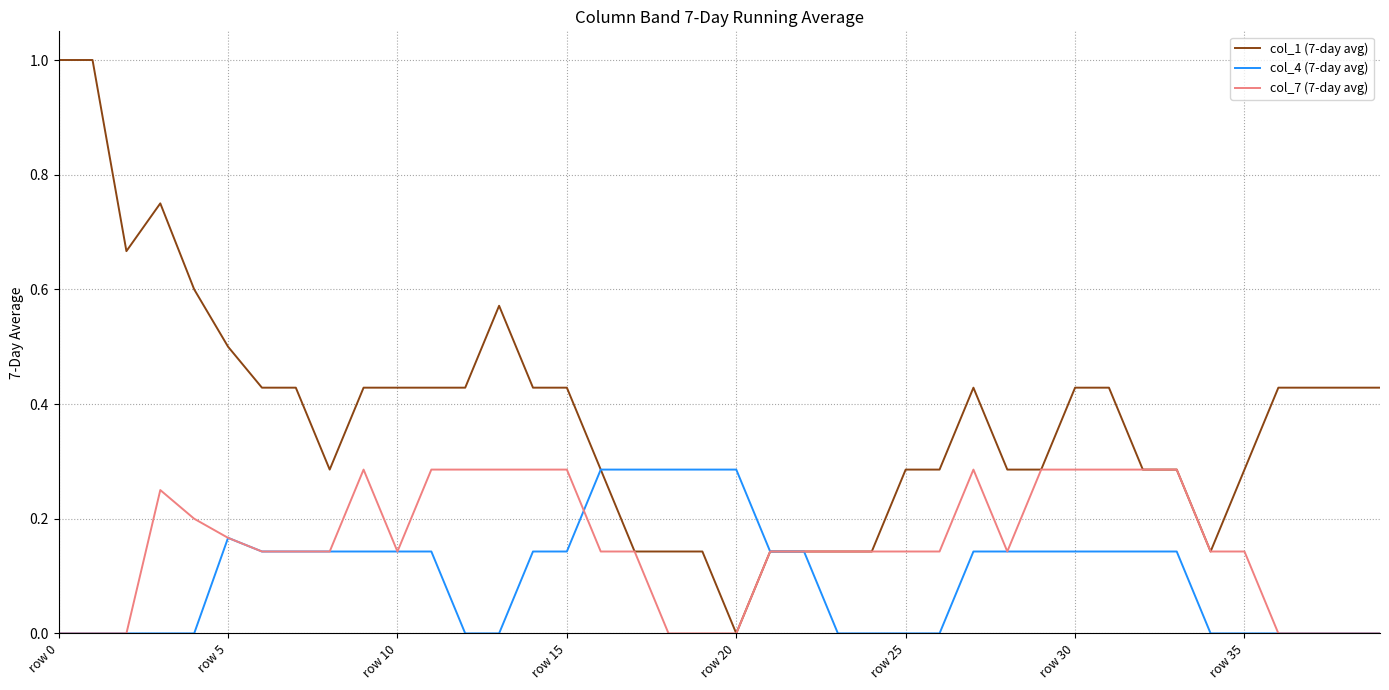

Rank the series by their average value, from lowest to highest.

col_4 (7-day avg), col_7 (7-day avg), col_1 (7-day avg)